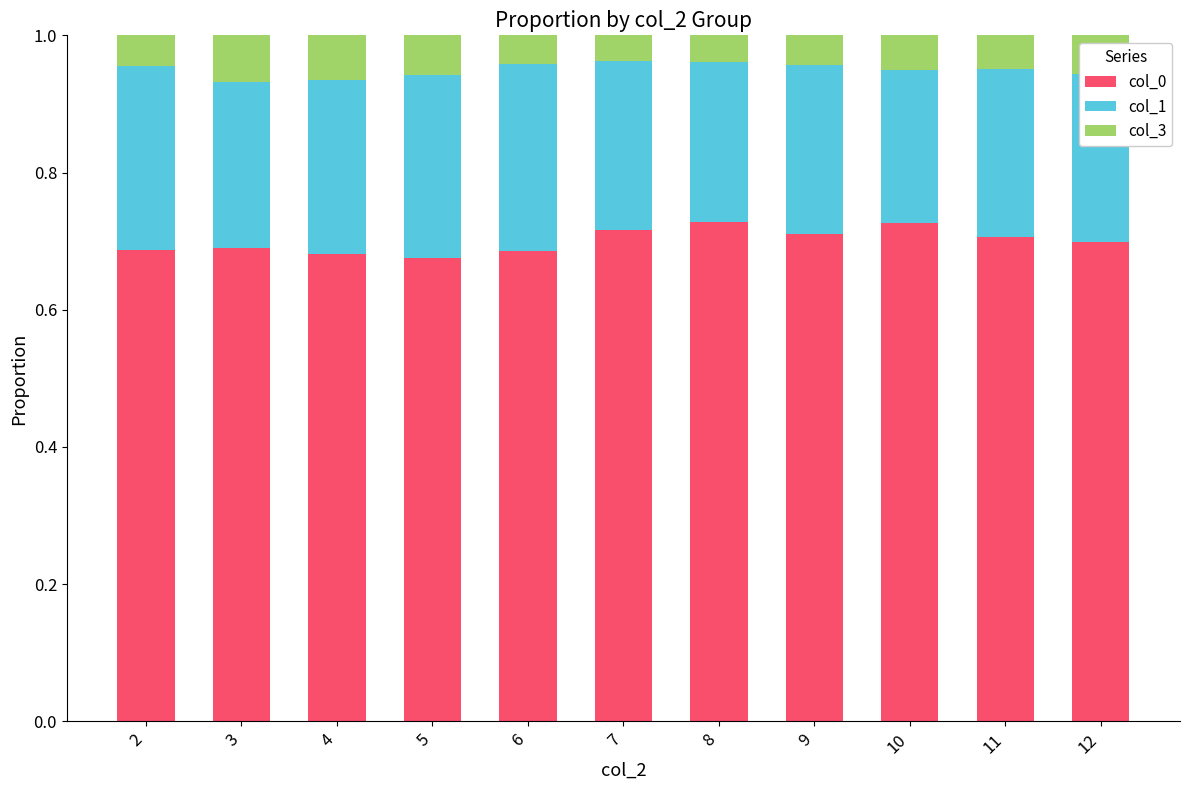

The value of col_0 at 2 is 0.4. True or false?

False